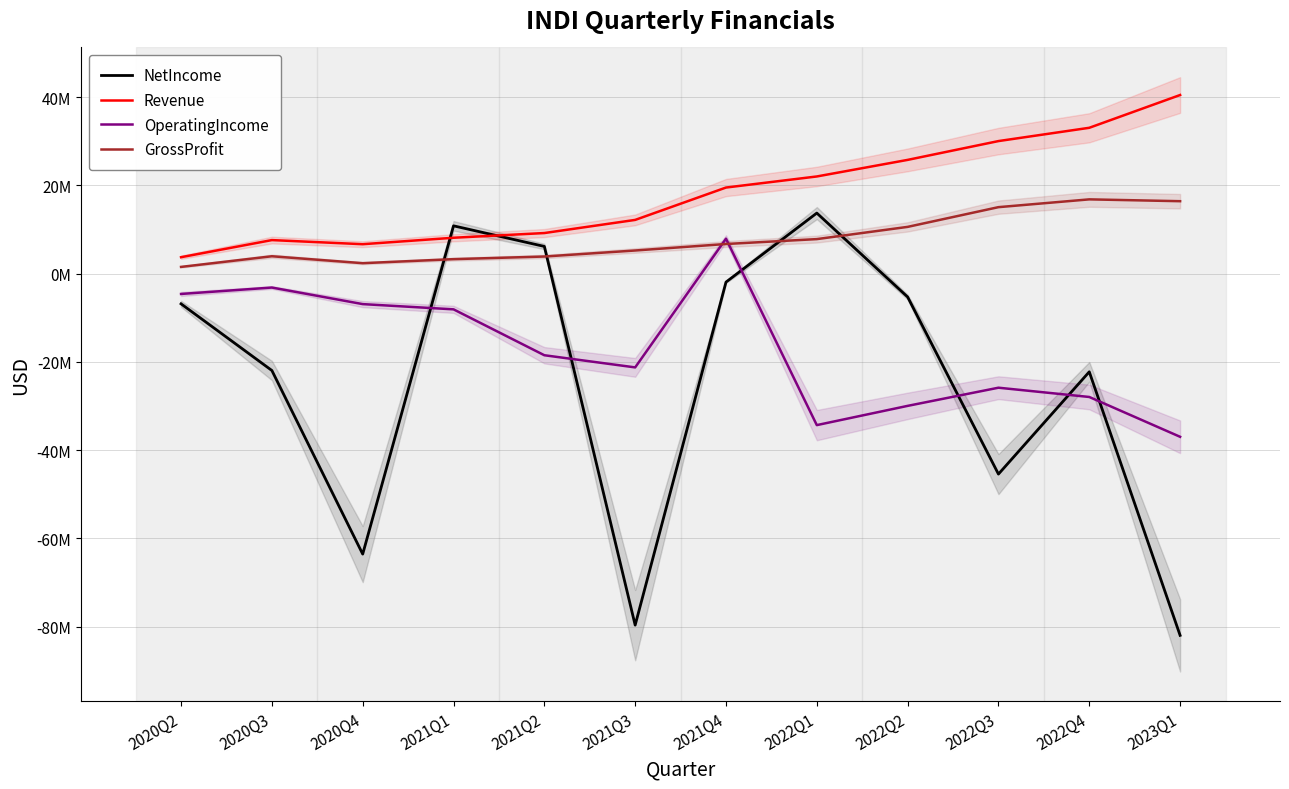

How many interior local peaks does the OperatingIncome series have?

3